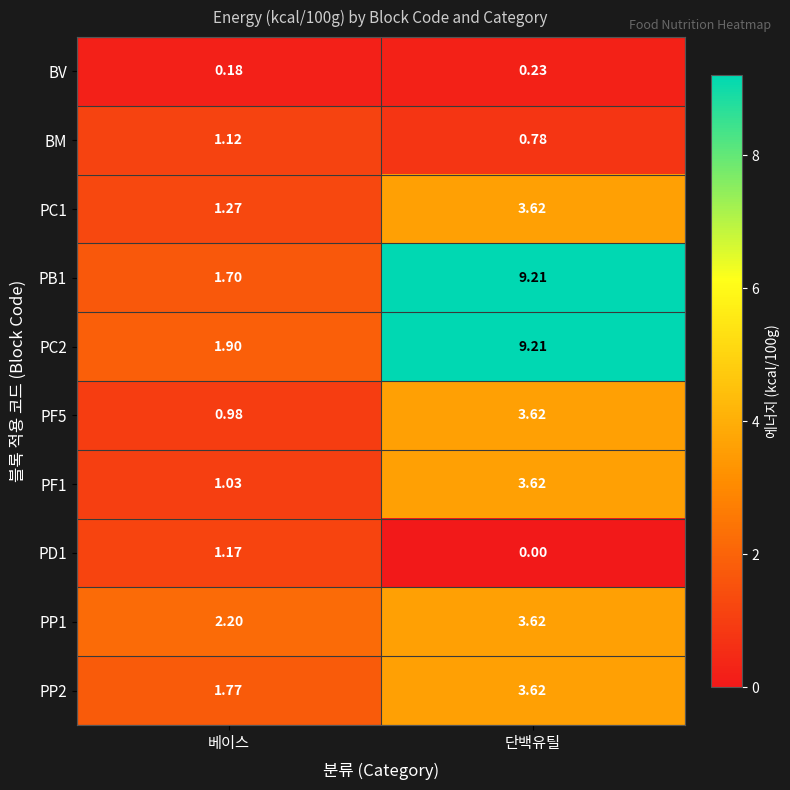

What is the total value across all series at 베이스?

13.3